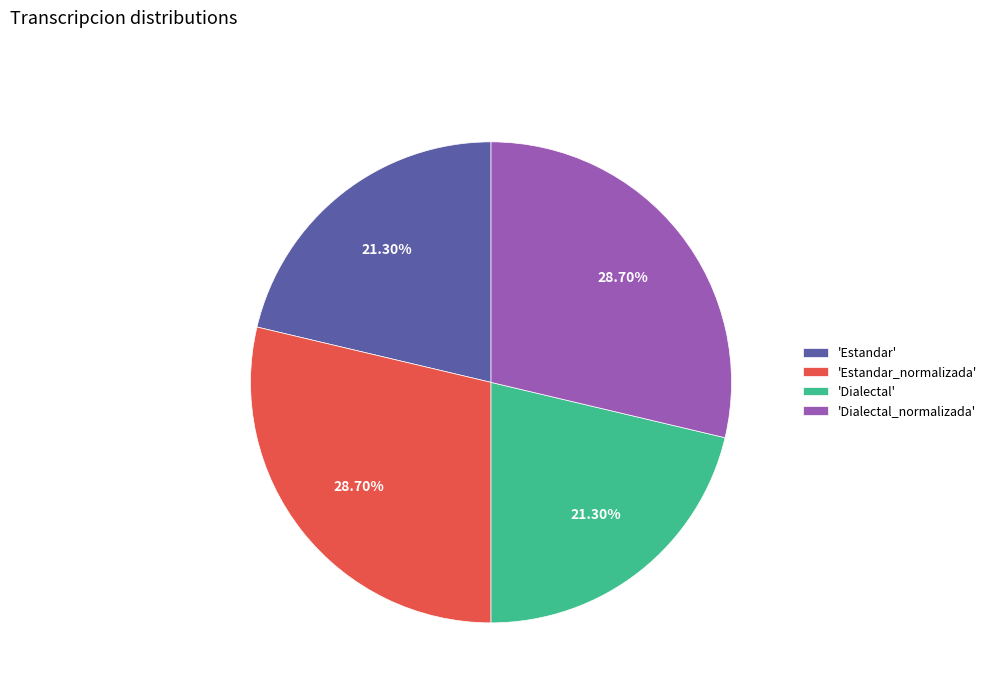

Is 'Estandar_normalizada' the majority of the pie?

No